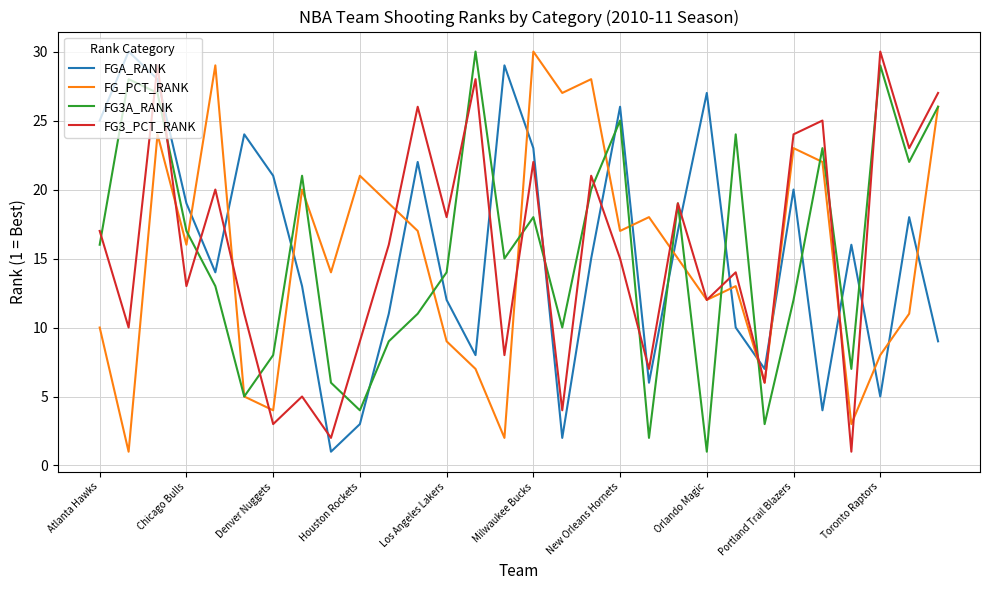

What are all the series names shown in the legend?

FGA_RANK, FG_PCT_RANK, FG3A_RANK, FG3_PCT_RANK